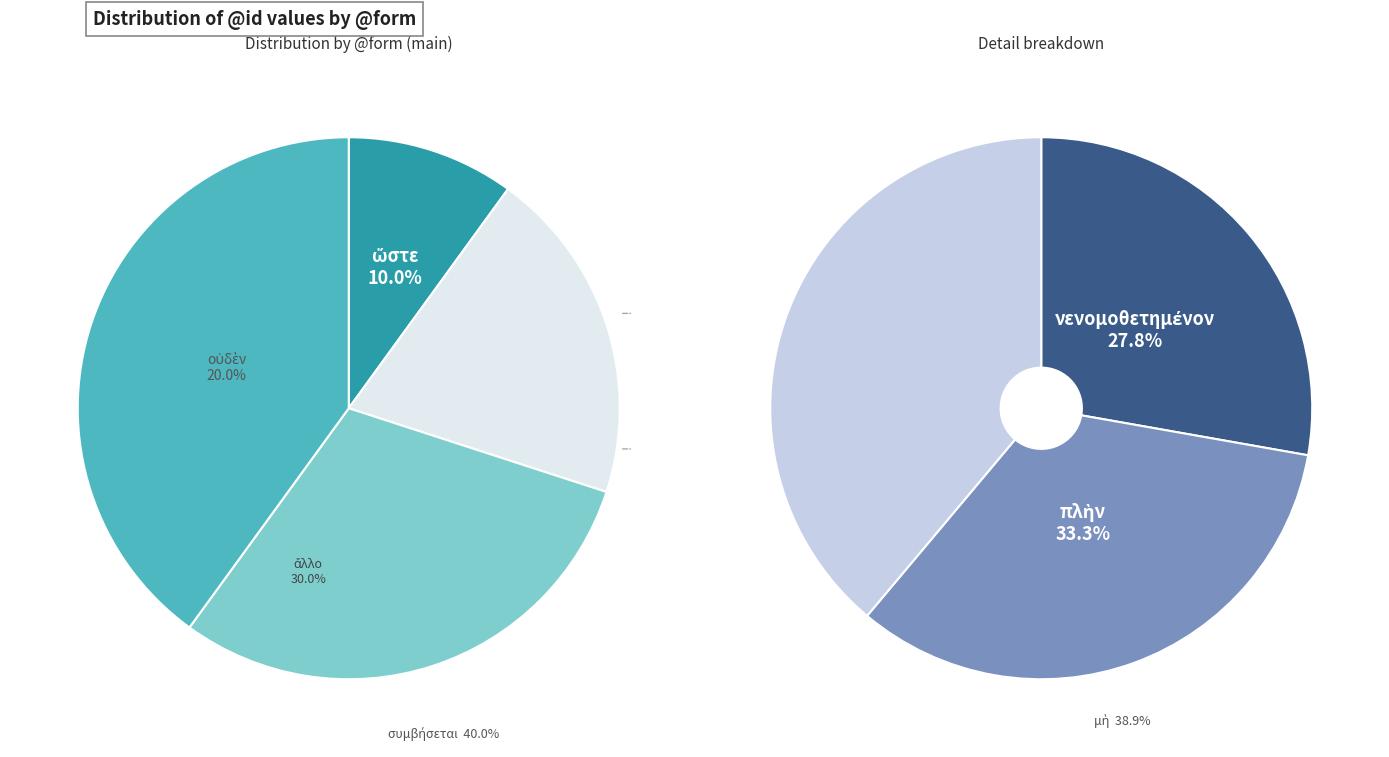

Which category has the smallest portion of the pie?

ὥστε